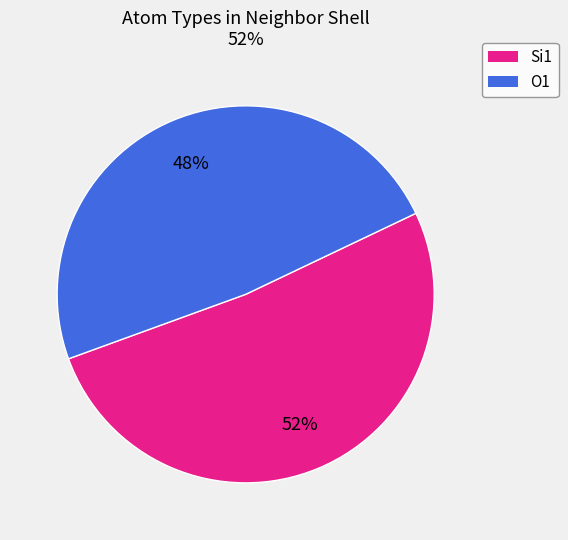

To the nearest percent, what is the average slice percentage?

50%